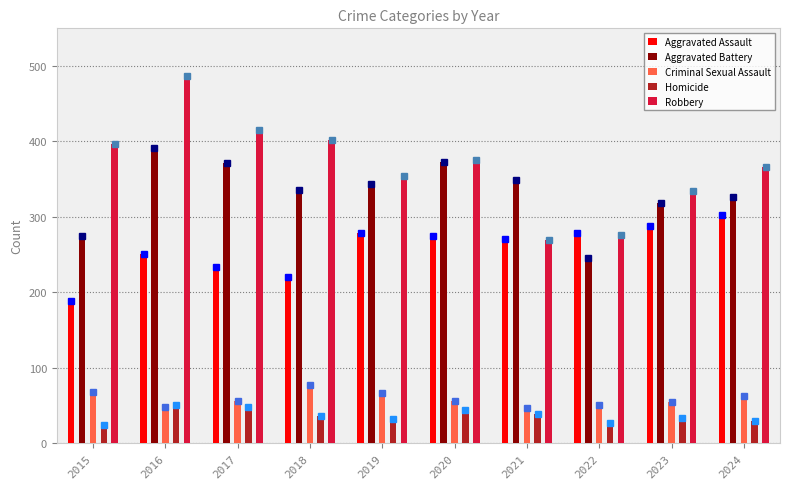

What is the minimum value shown in the chart?

24